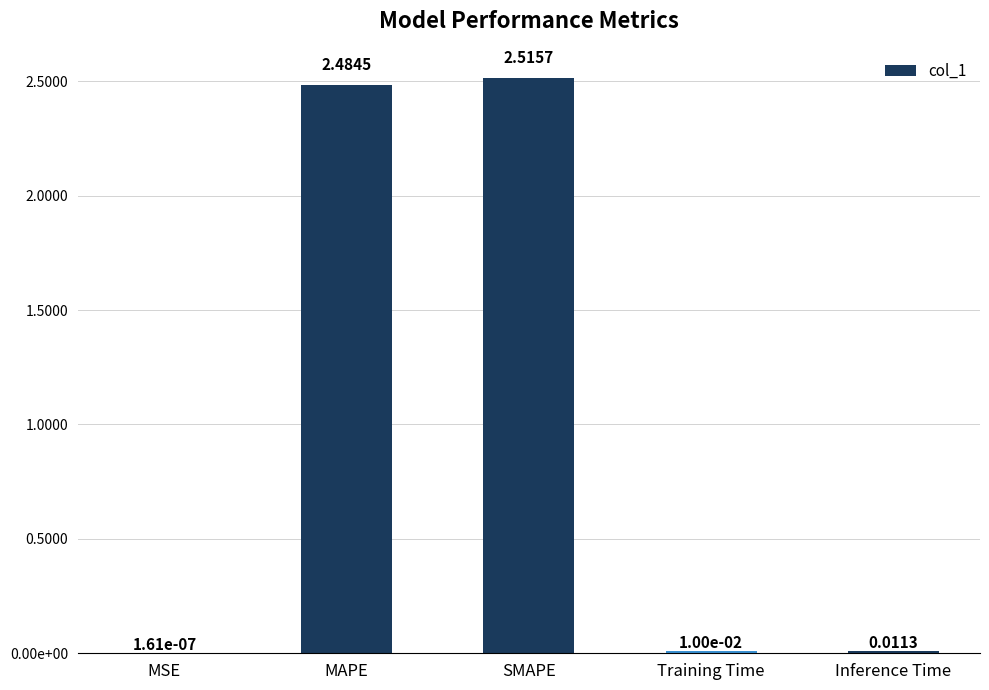

Are the bars horizontal?

No